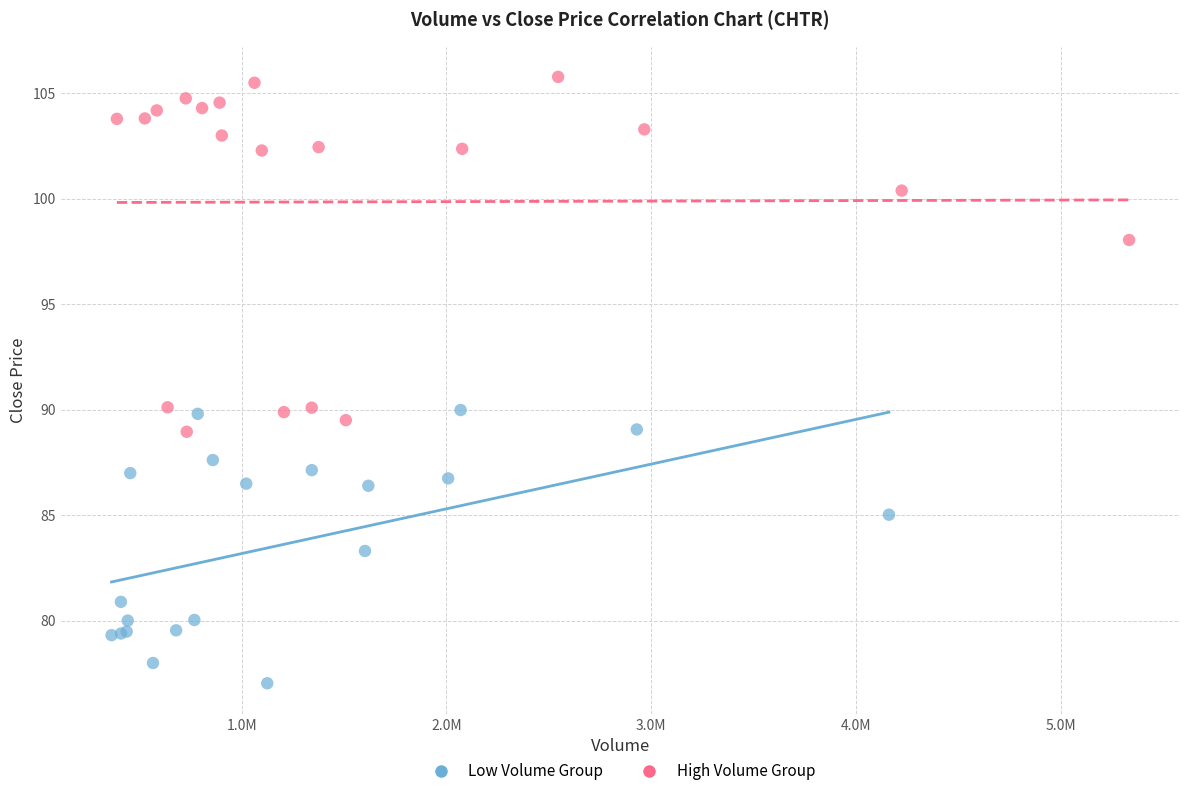

What are all the series names shown in the legend?

Low Volume Group, High Volume Group